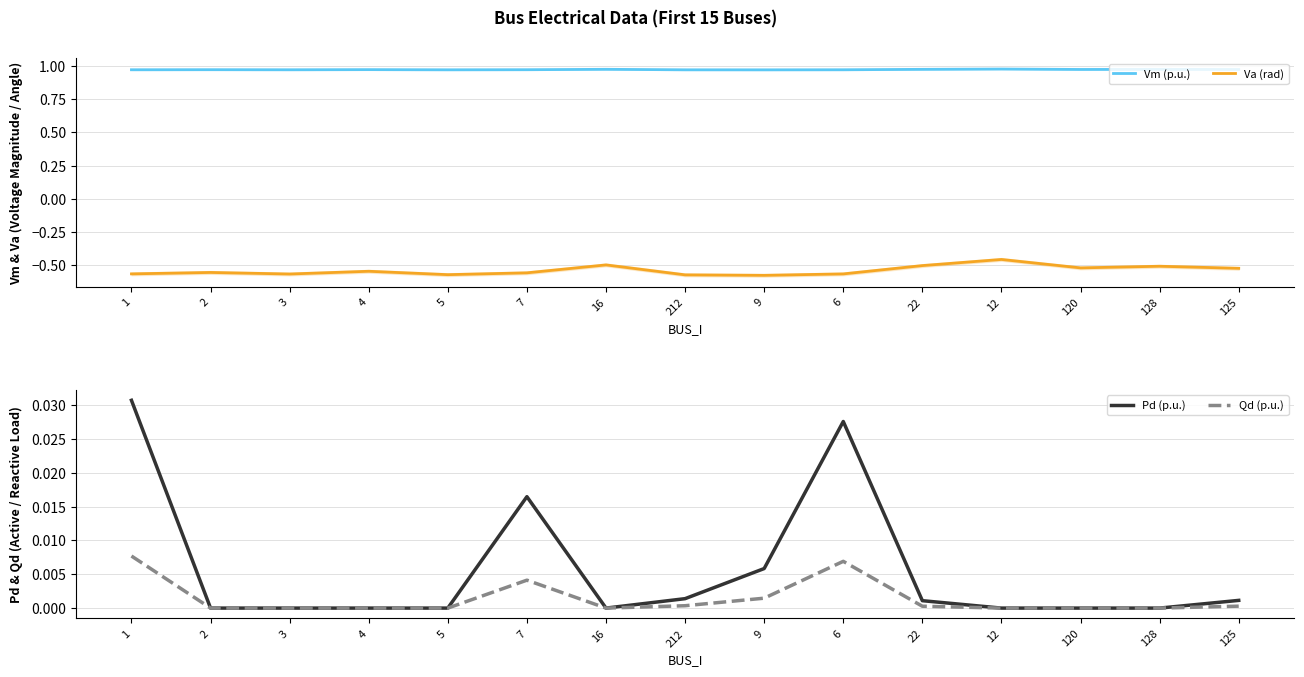

Reading right to left, extract all data points from this chart.

Vm (p.u.): 1.0	1.0	1.0	1.0	1.0	1.0	1.0	1.0	1.0	1.0	1.0	1.0	1.0	1.0	1.0
Va (rad): -0.5	-0.5	-0.5	-0.5	-0.5	-0.6	-0.6	-0.6	-0.5	-0.6	-0.6	-0.5	-0.6	-0.6	-0.6
Pd (p.u.): 0.0	0.0	0.0	0.0	0.0	0.0	0.0	0.0	0.0	0.0	0.0	0.0	0.0	0.0	0.0
Qd (p.u.): 0.0	0.0	0.0	0.0	0.0	0.0	0.0	0.0	0.0	0.0	0.0	0.0	0.0	0.0	0.0